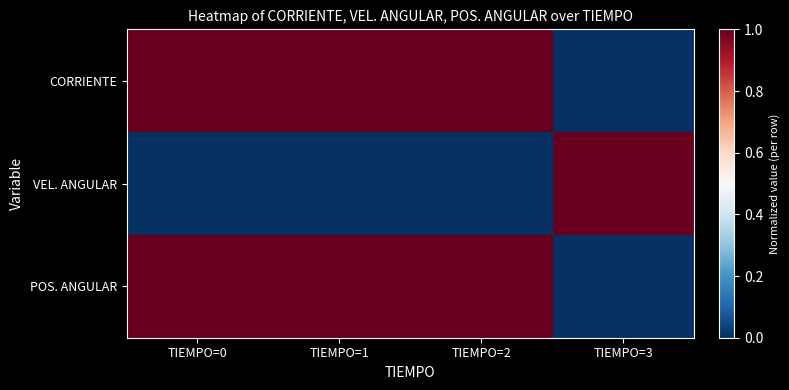

Reading left to right, transcribe all the data shown in this chart.

CORRIENTE: TIEMPO=0=1.0	TIEMPO=1=1.0	TIEMPO=2=1.0	TIEMPO=3=0.0
VEL. ANGULAR: TIEMPO=0=0.0	TIEMPO=1=0.0	TIEMPO=2=0.0	TIEMPO=3=1.0
POS. ANGULAR: TIEMPO=0=1.0	TIEMPO=1=1.0	TIEMPO=2=1.0	TIEMPO=3=0.0